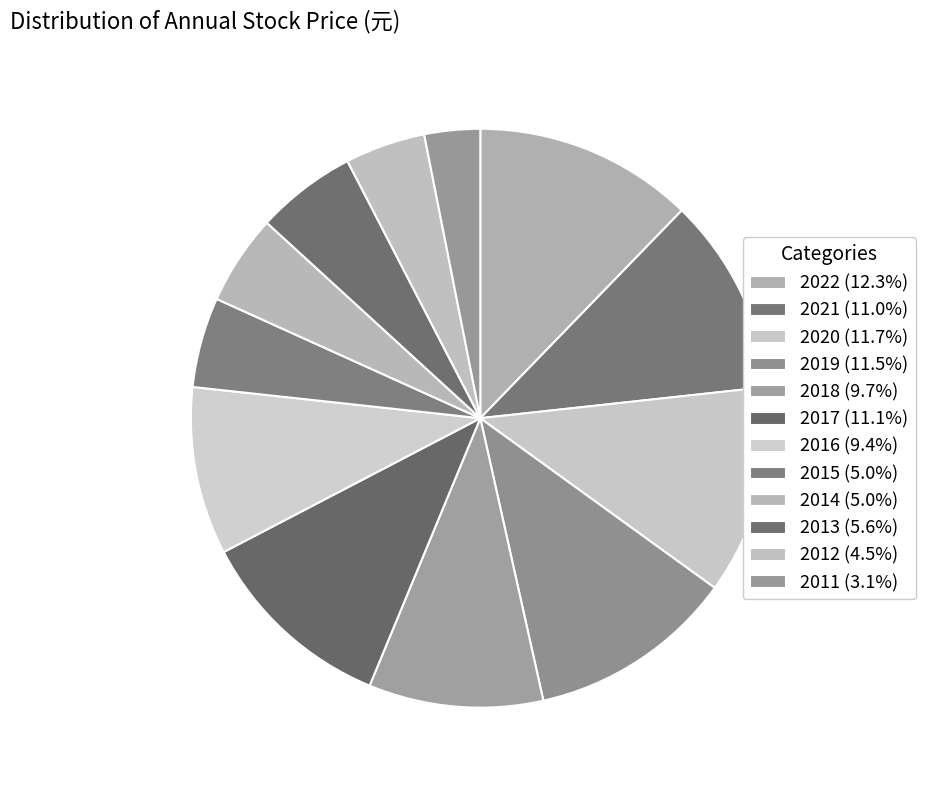

To the nearest percent, what is the average slice percentage?

8%